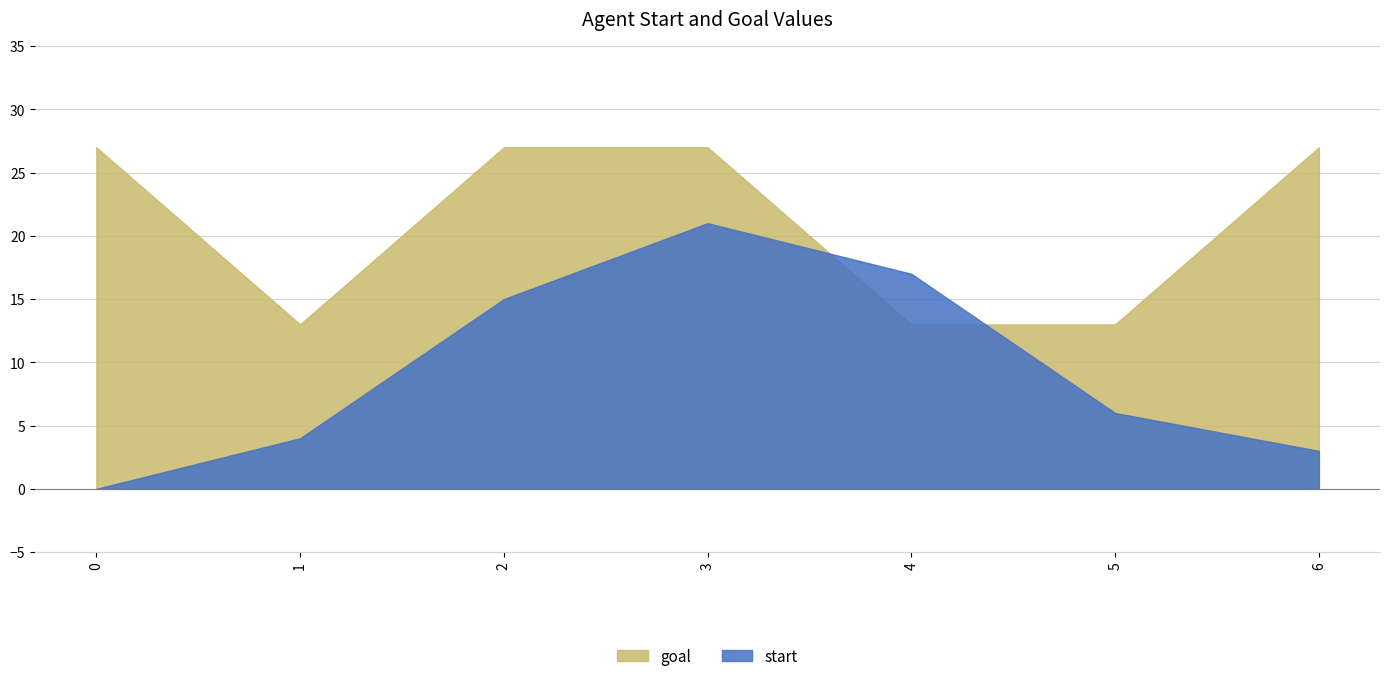

What is the minimum value for goal?

13